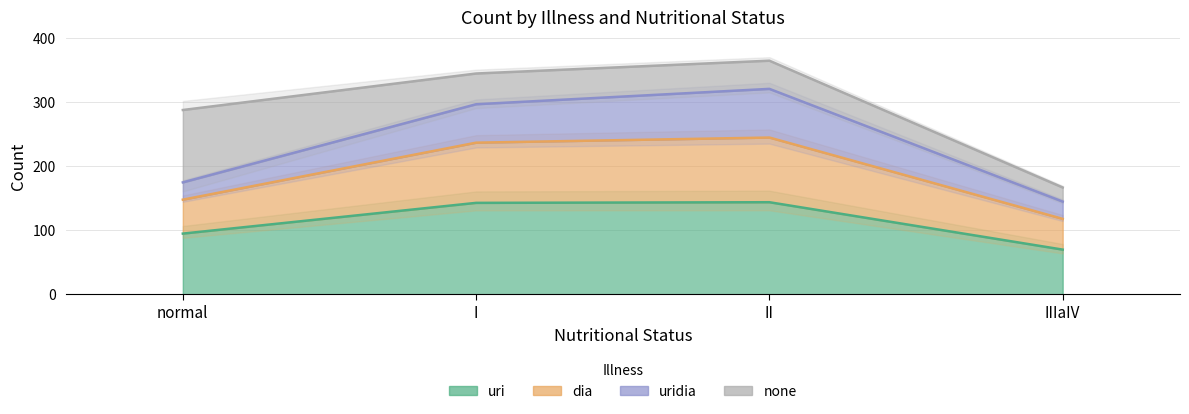

What is the smallest value displayed?

70